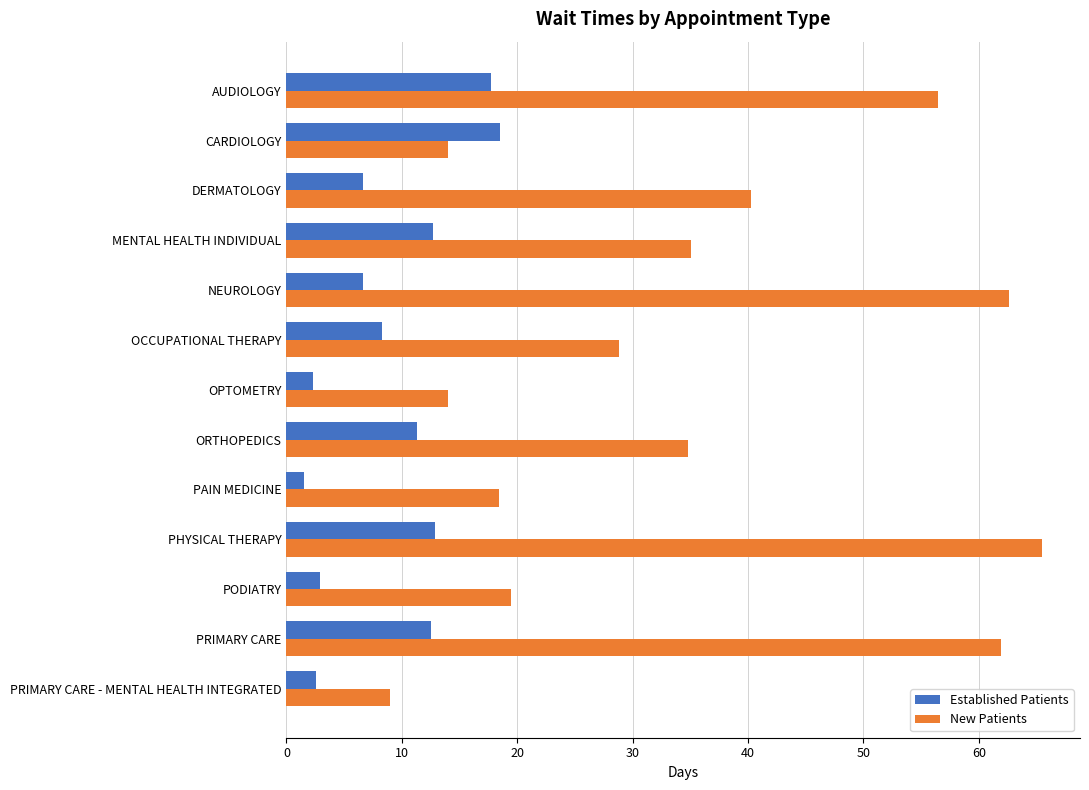

Which series has the widest spread of values?

New Patients